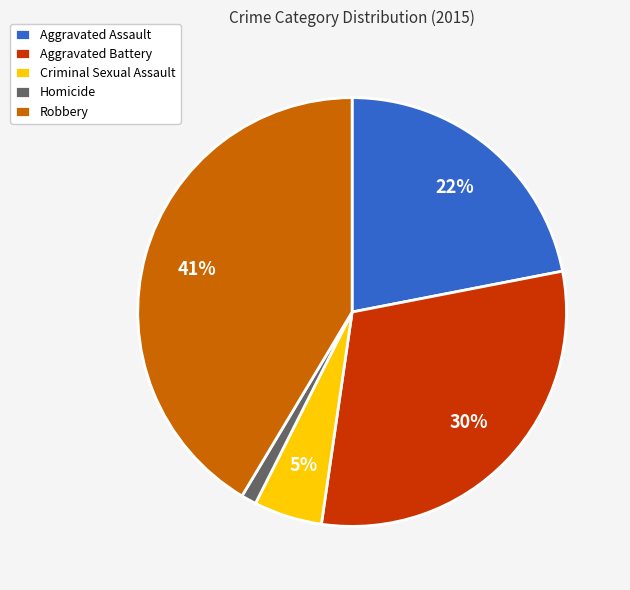

To the nearest percent, what is the difference between the largest and smallest slice percentages?

40%